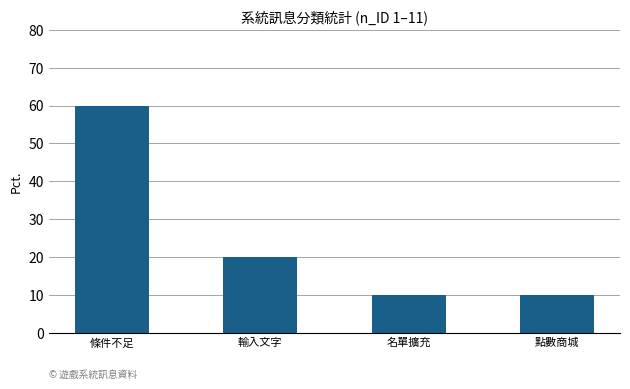

What is the approximate value at 輸入文字, to the nearest 10?

20